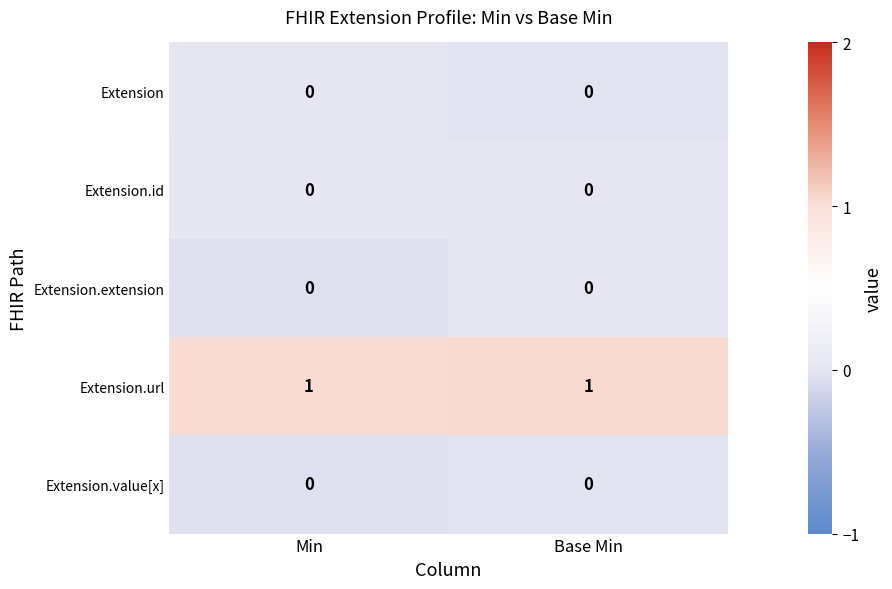

Which series has the largest total across all categories?

Extension.url